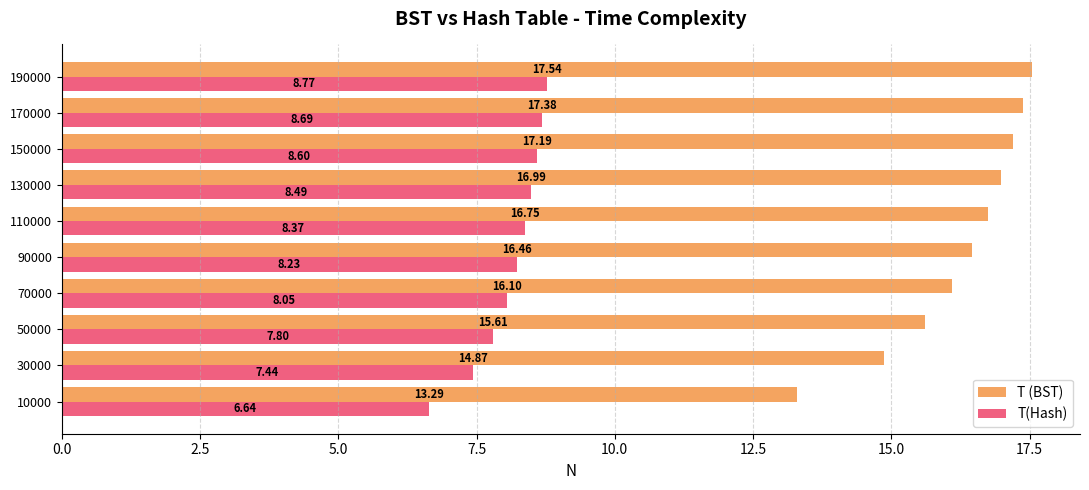

What is the spread (max minus min) of values at 90000?

8.2